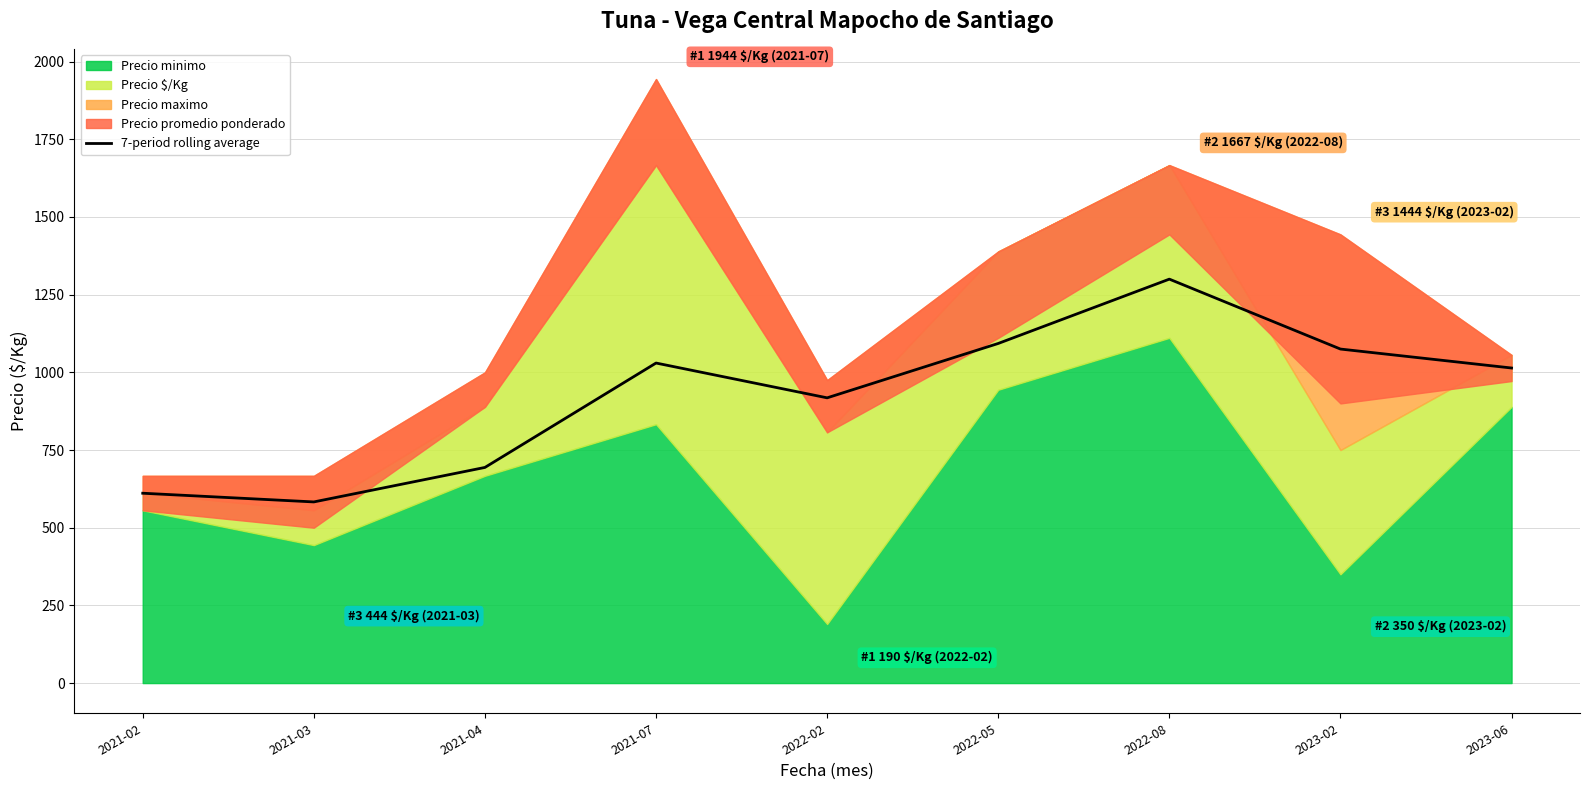

Reading right to left, transcribe all the data shown in this chart.

1014	1075	1300	1093	918	1030	694	583	611